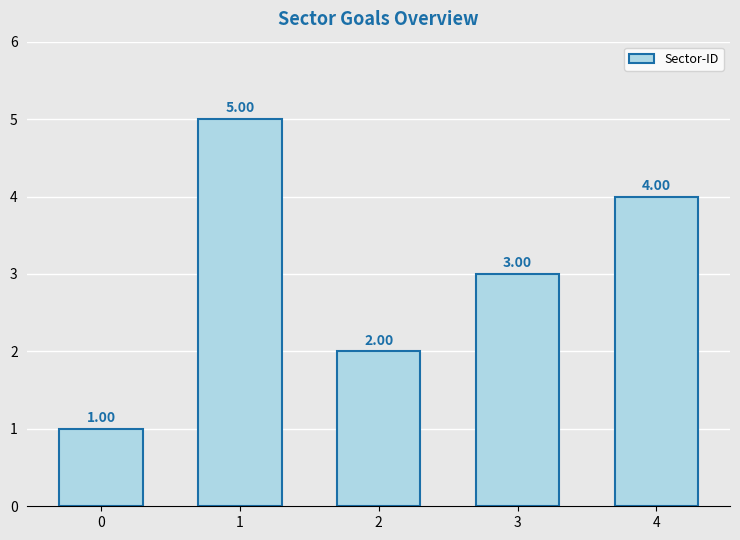

How many values are between 2 and 4?

3